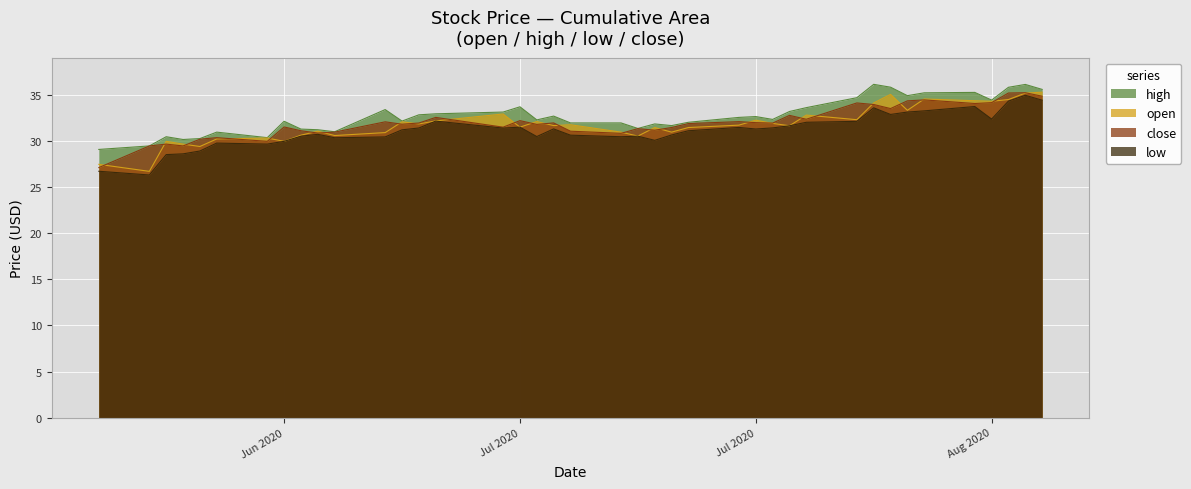

Which series has the widest spread of values?

low